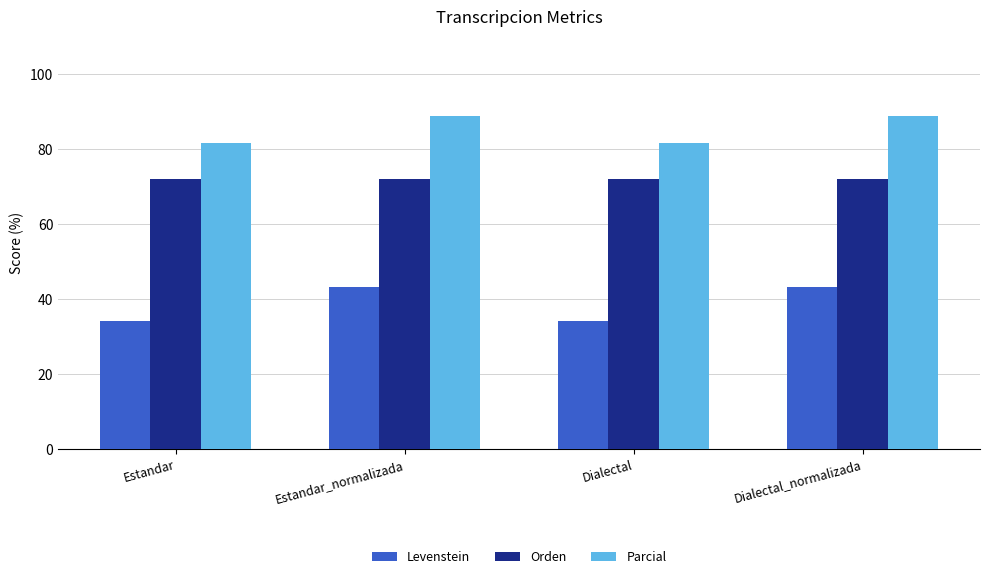

The Parcial series shows 46.5 at Estandar_normalizada. True or false?

False